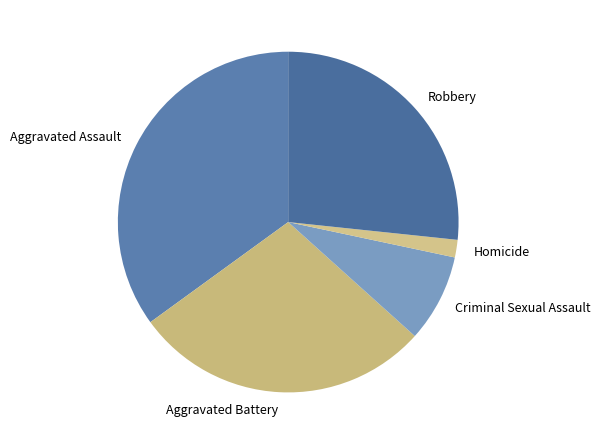

Do Robbery and Homicide together represent more than half of the pie?

No